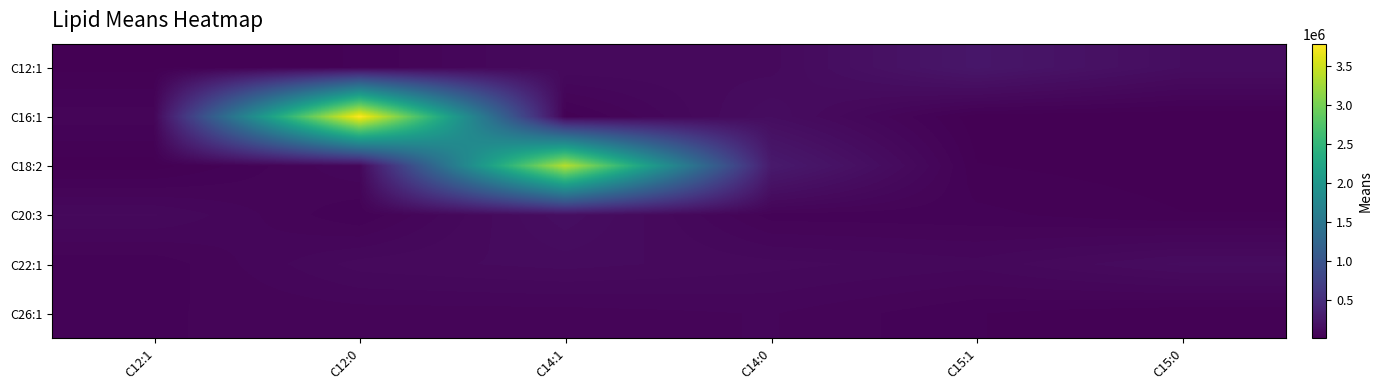

Which series has the largest total across all categories?

C16:1